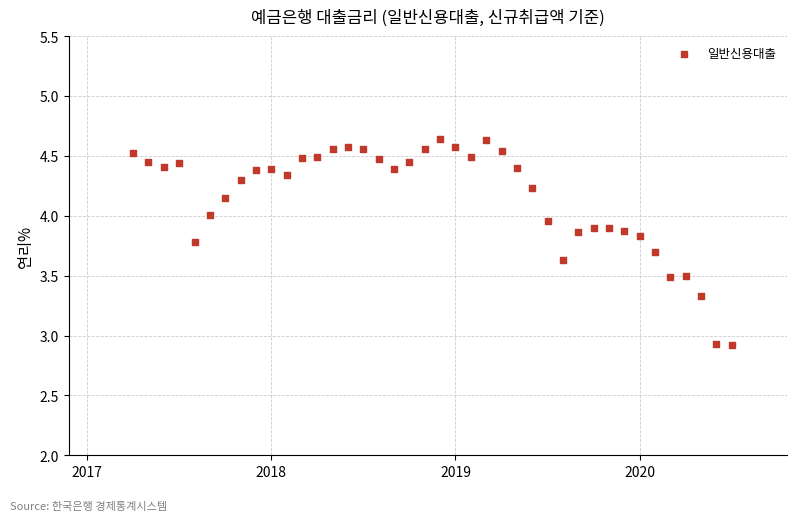

What is the range of X values (max minus min)?

3.2